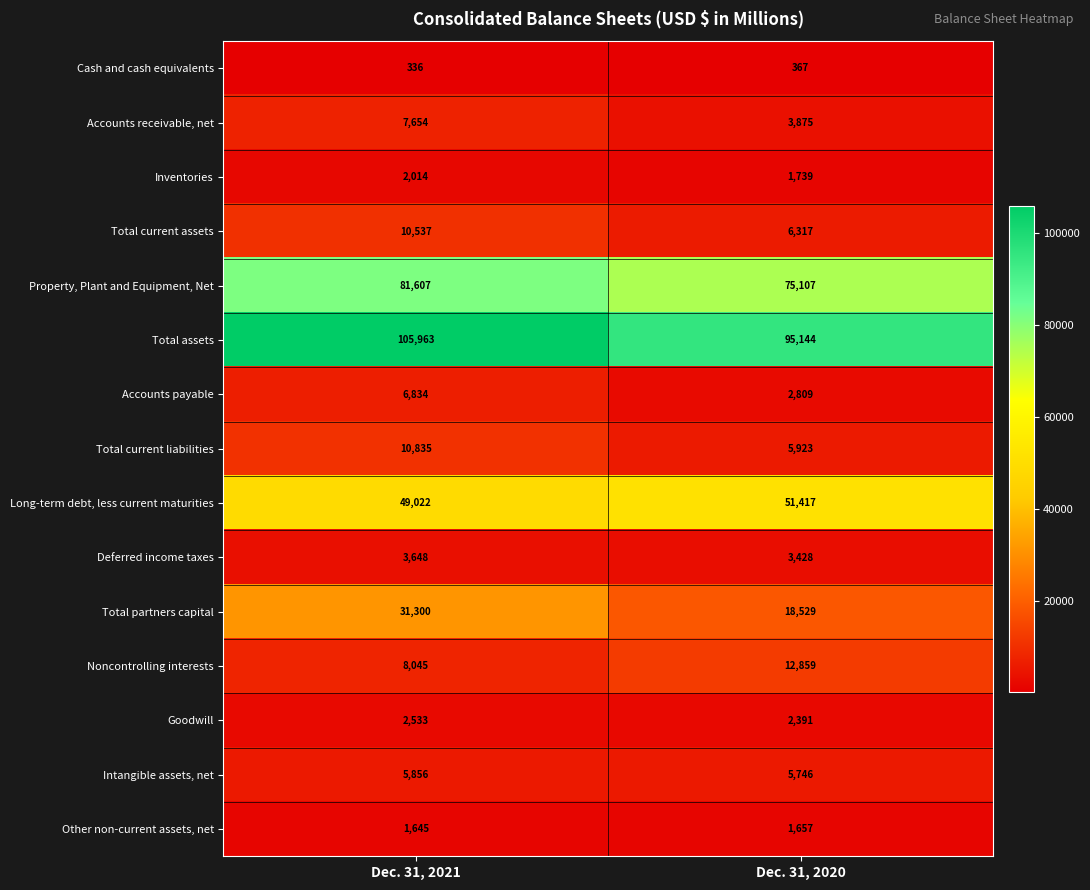

What is the sum of the Goodwill values at Dec. 31, 2020 and Dec. 31, 2021?

4924